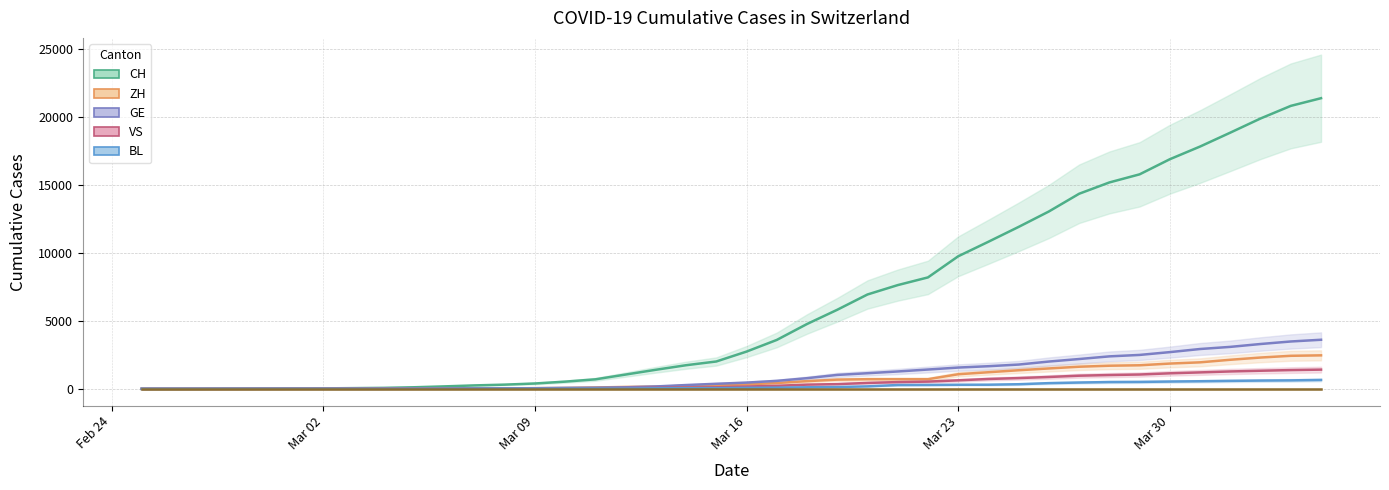

Is it true that GE equals 45 at 2020-03-10?

False